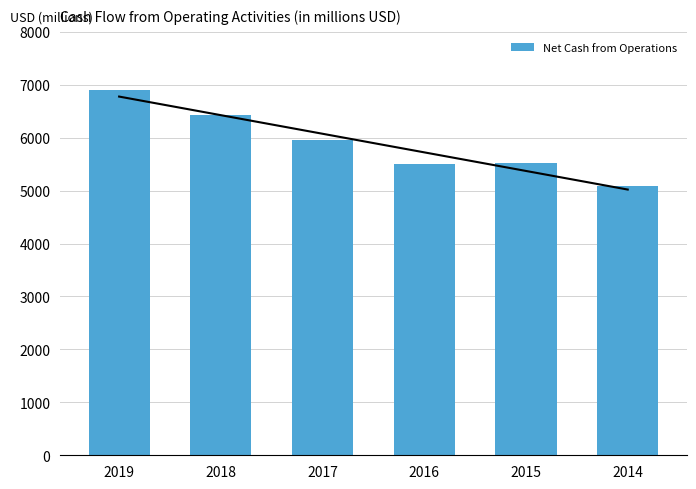

What is the greatest value displayed?

6897